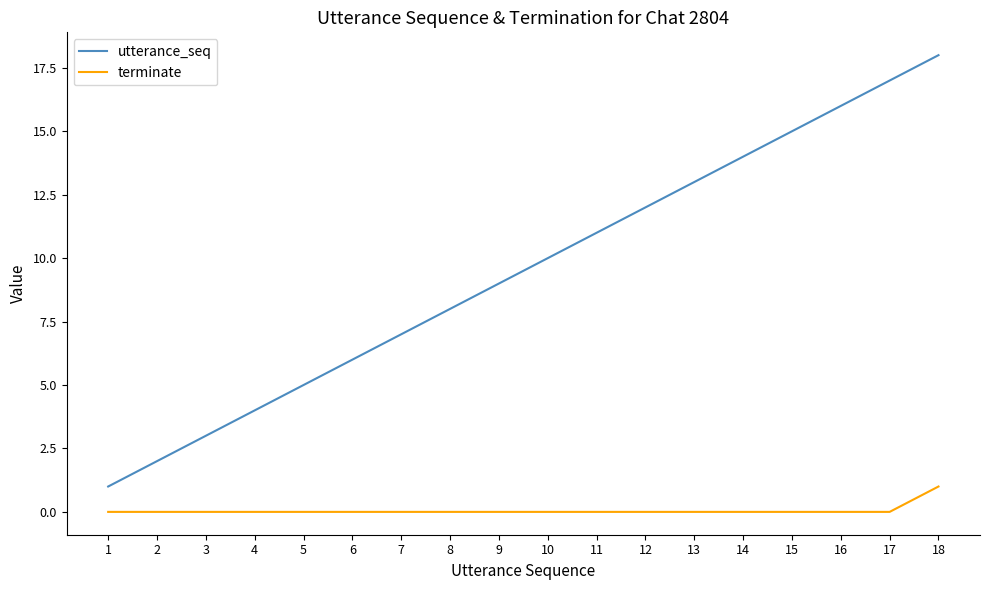

True or false: terminate and utterance_seq cross at least once.

False